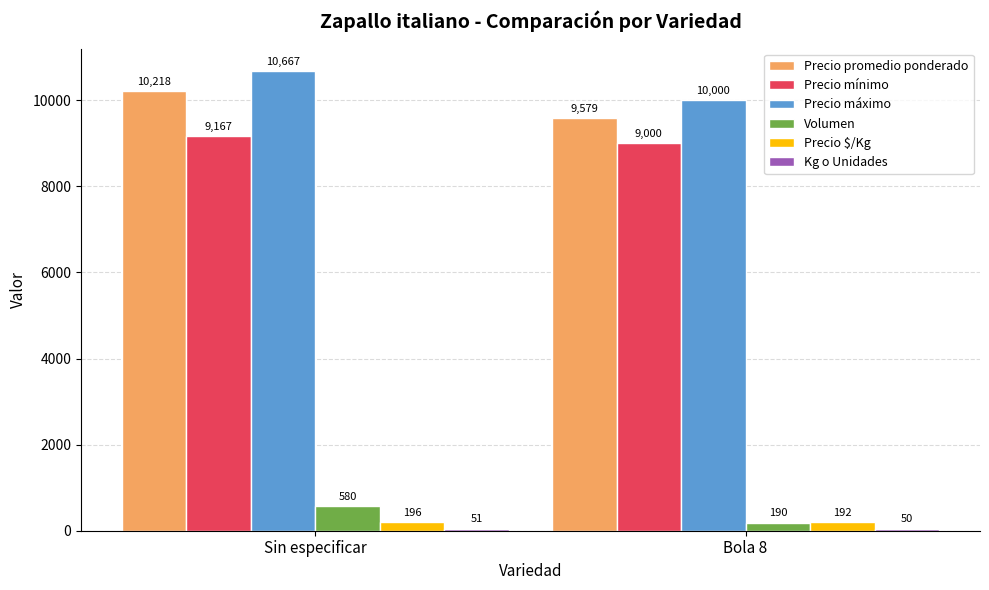

Between Sin especificar and Bola 8, which series saw the biggest shift?

Precio máximo